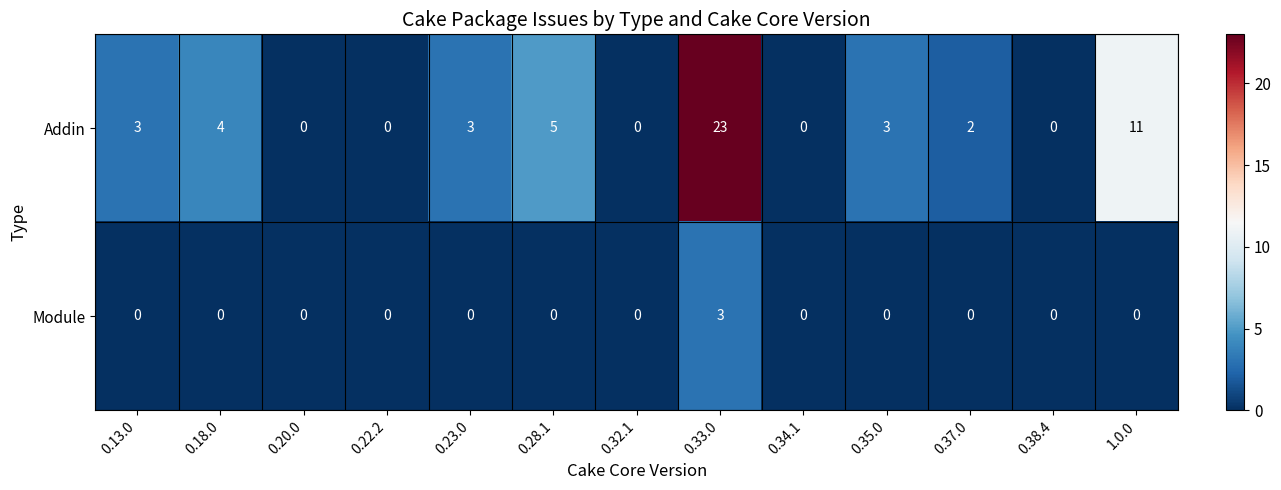

What is the sum of all Module values?

3